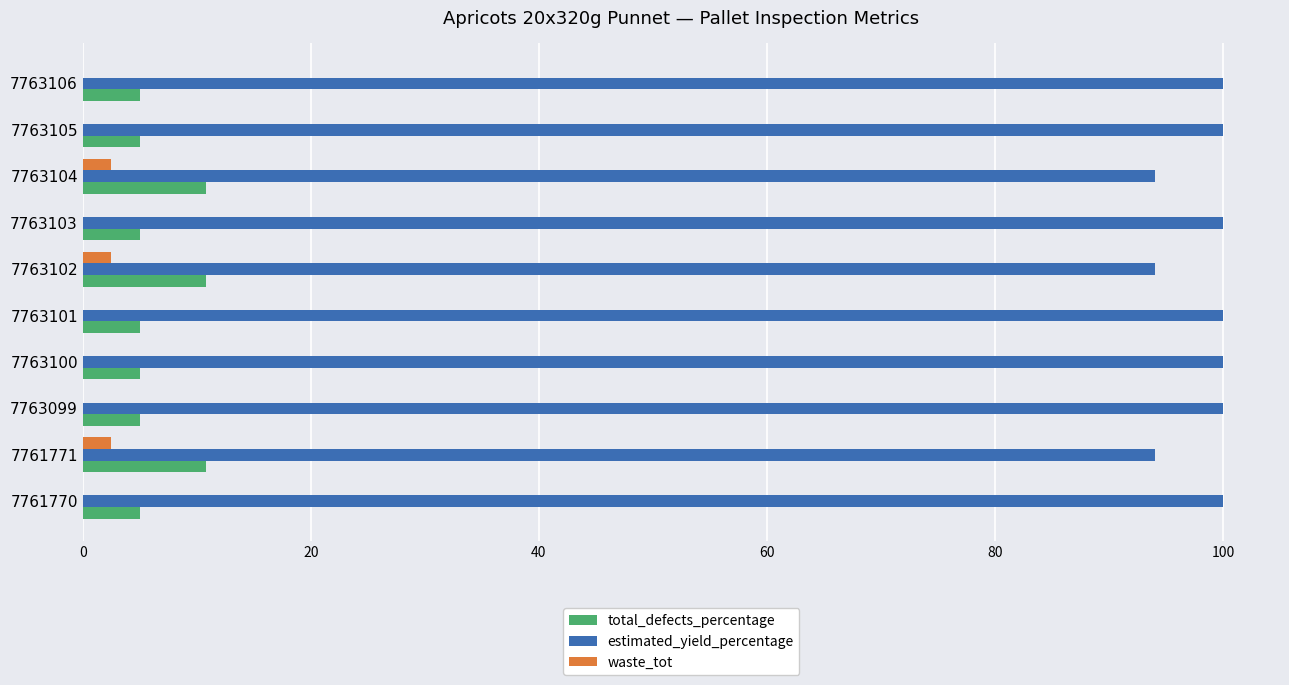

The total_defects_percentage series shows 5.0 at 7761770. True or false?

True